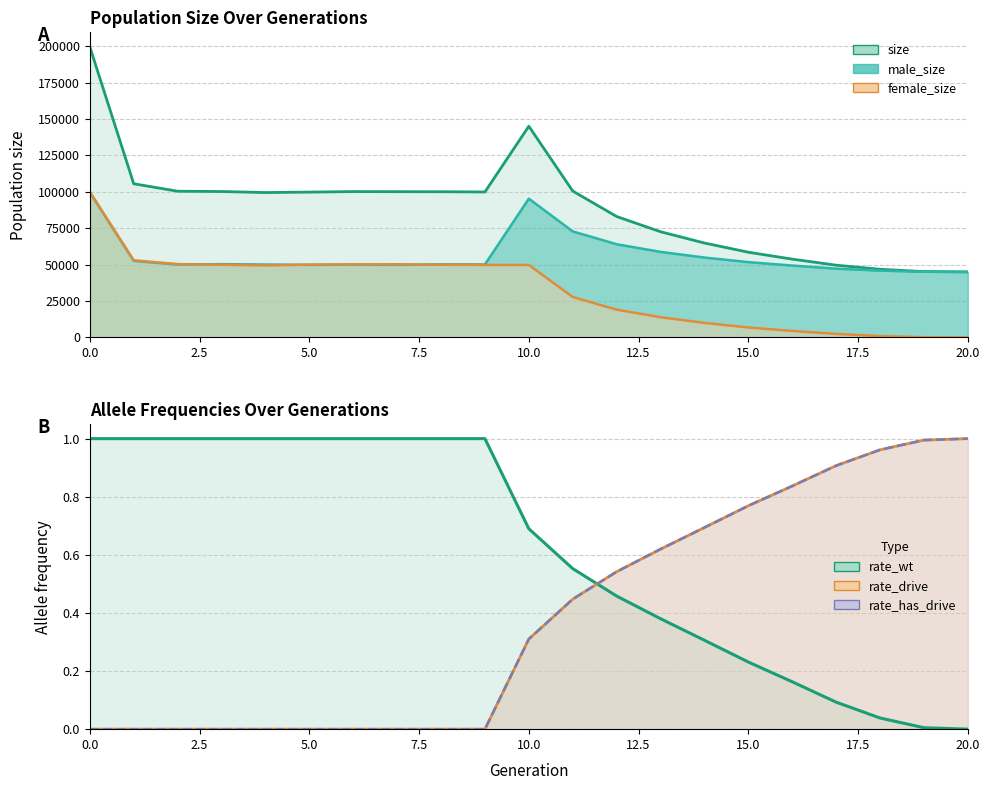

What is the approximate value of female_size at 3?

49910.0